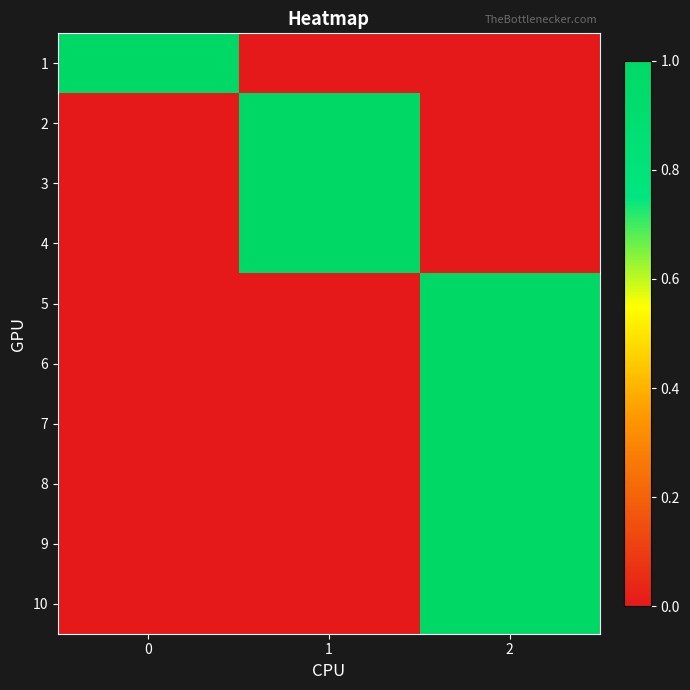

At which category is the sum across all series the highest?

2